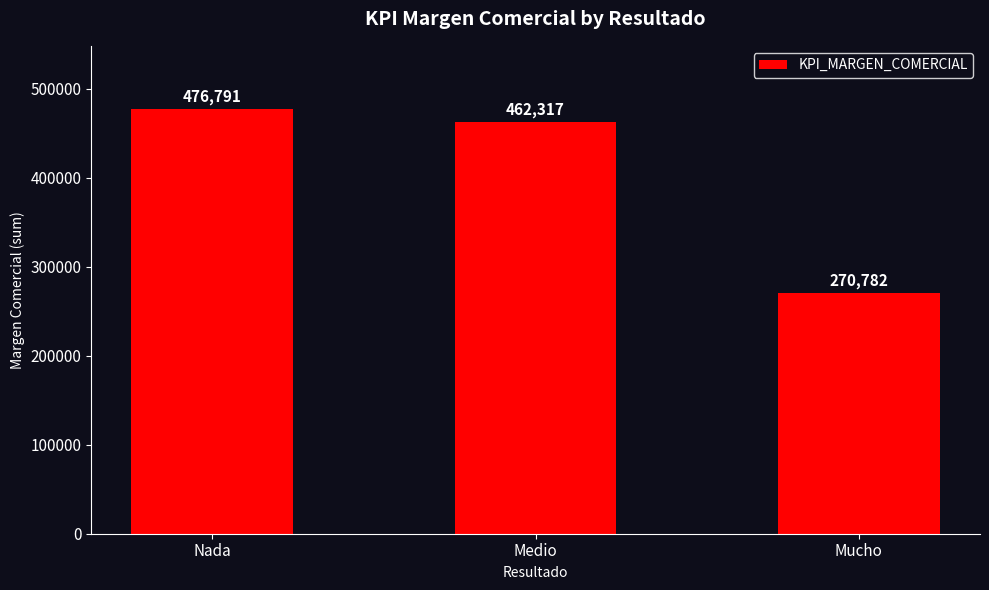

Count the number of data series in this chart.

1